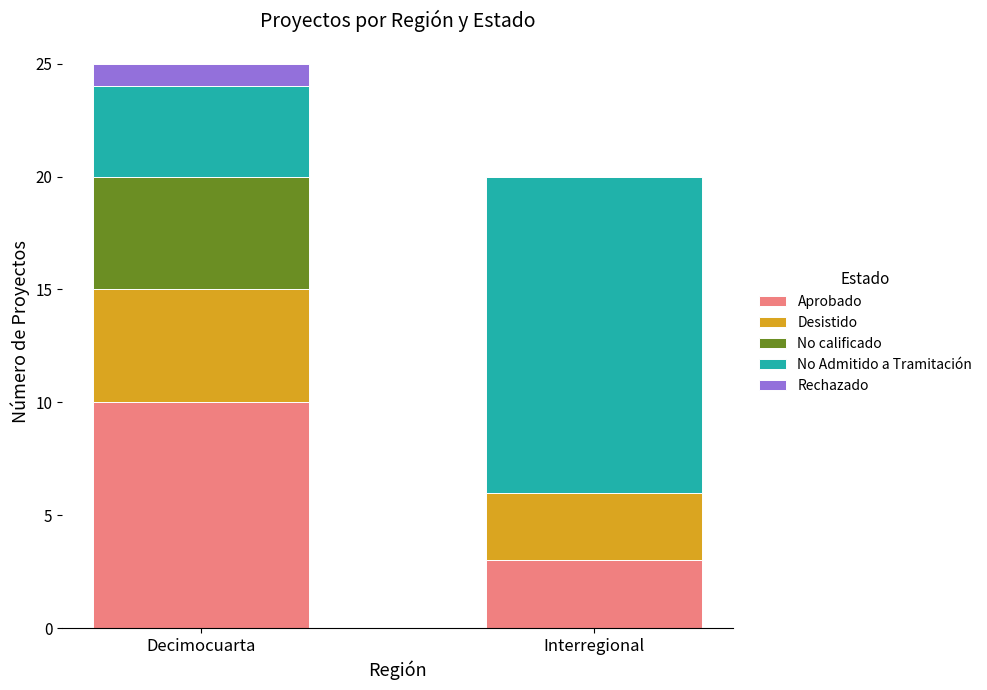

What is the total value across all series at Decimocuarta?

25